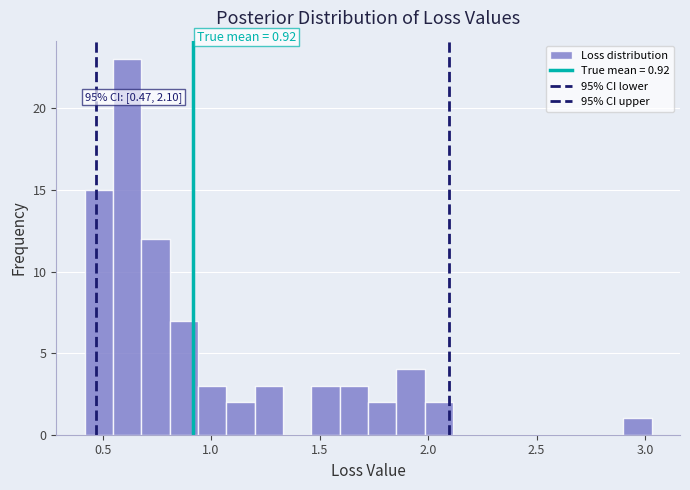

Read against the x-axis, roughly where is the centre of the tallest bar?

0.60